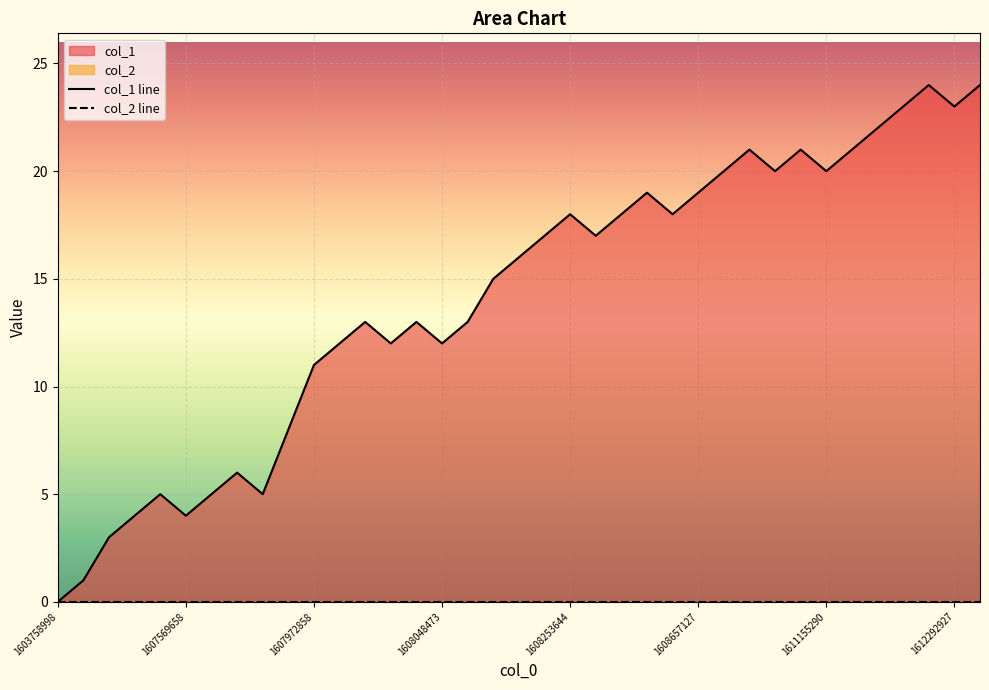

Reading left to right, what are all the values shown in this chart?

0	1	3	4	5	4	5	6	5	8	11	12	13	12	13	12	13	15	16	17	18	17	18	19	18	19	20	21	20	21	20	21	22	23	24	23	24